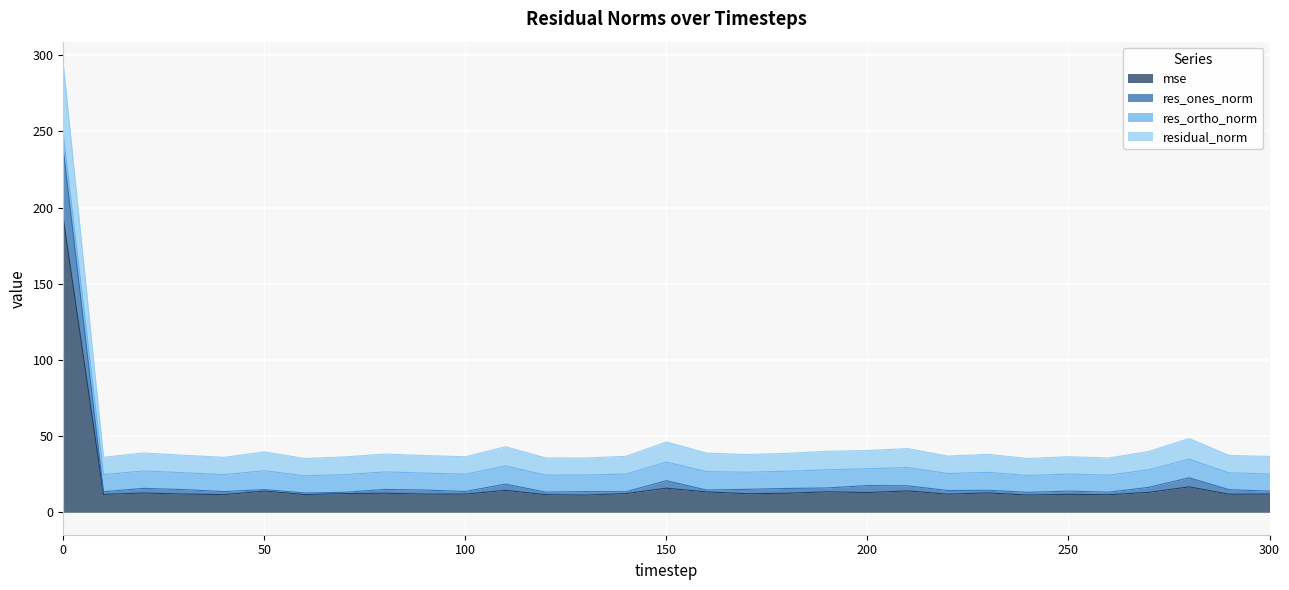

What is the difference between the mse values at 290 and 100?

0.1